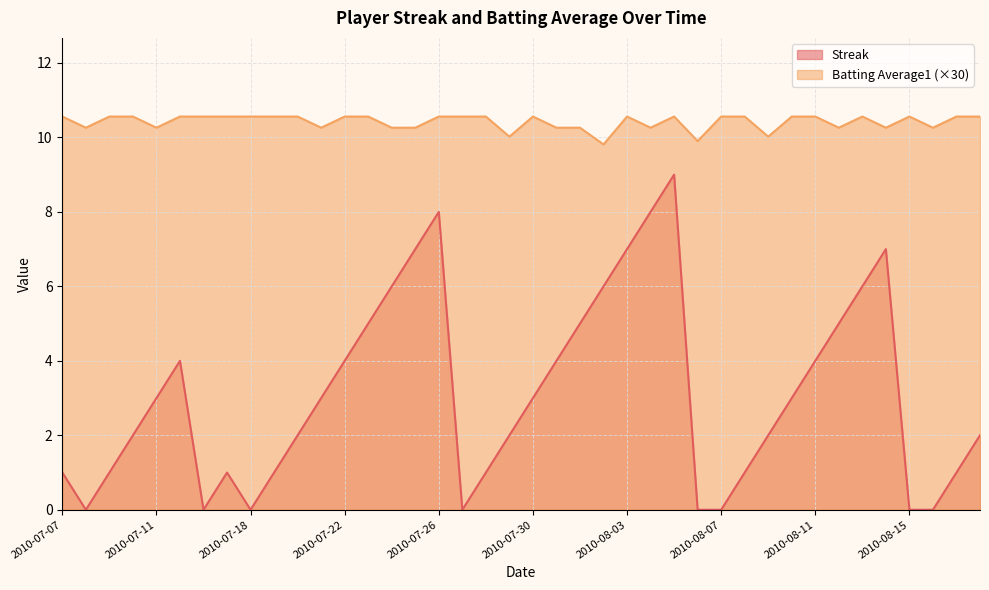

How many lines are shown in the chart?

2